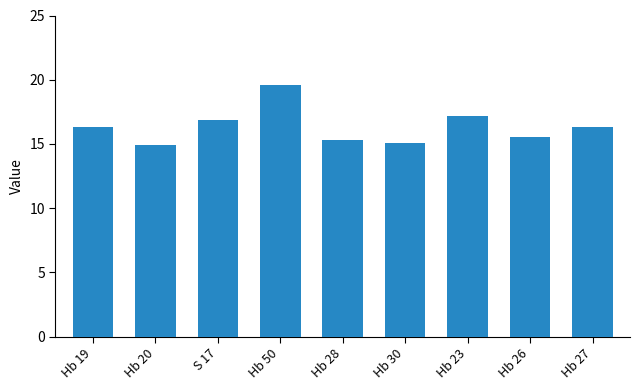

What is the sum of the E values at Hb 23 and Hb 30?

32.2